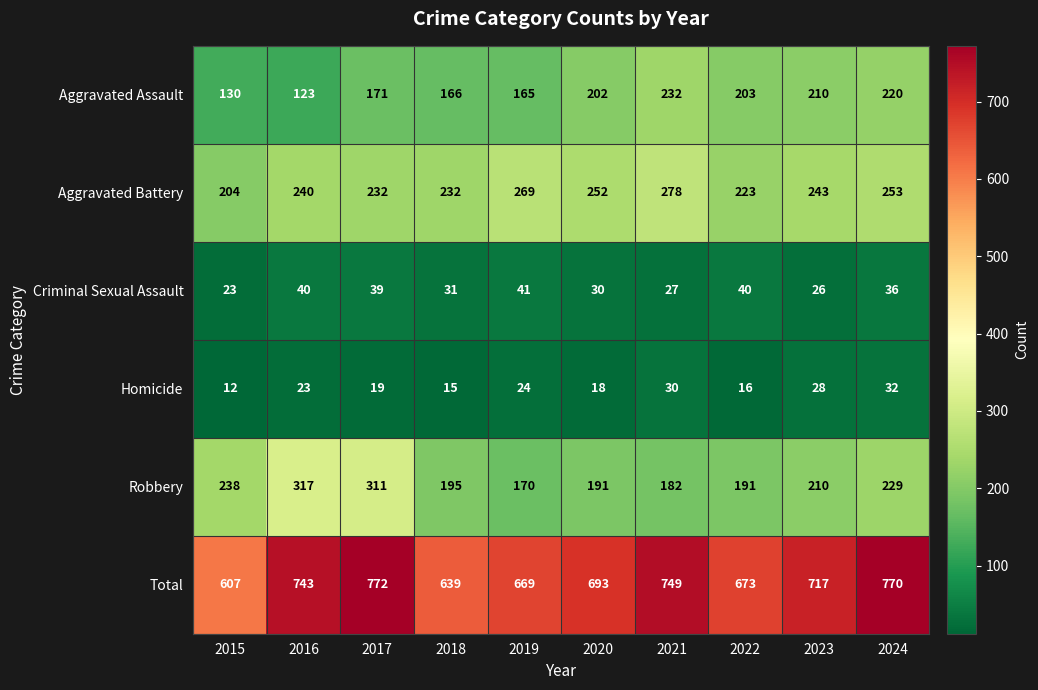

What is the difference between the highest and lowest values at 2023?

691